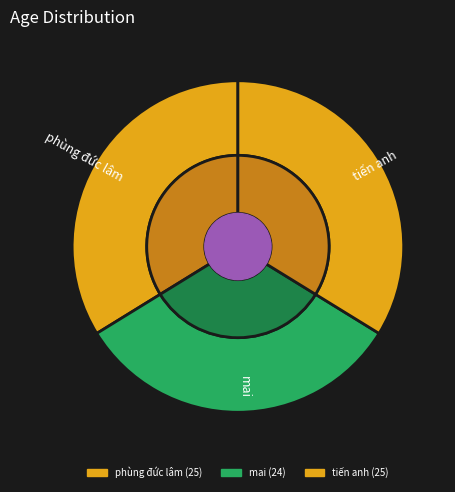

Do tiến anh and phùng đức lâm together represent more than half of the pie?

Yes